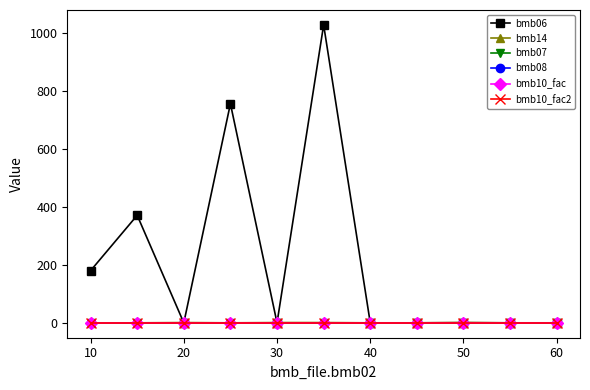

True or false: bmb07 and bmb14 cross at least once.

False